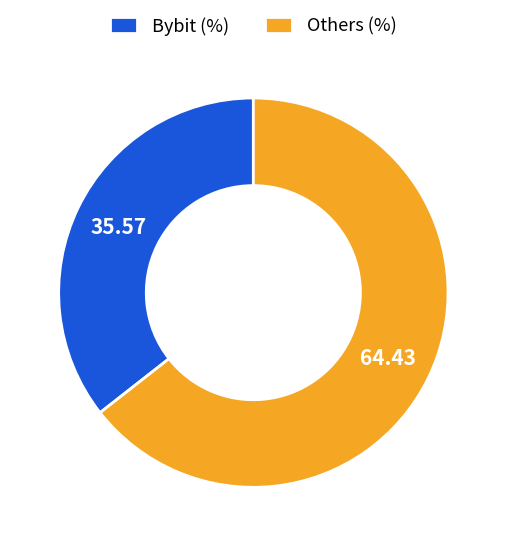

Rank the categories by value from highest to lowest.

Others (%), Bybit (%)